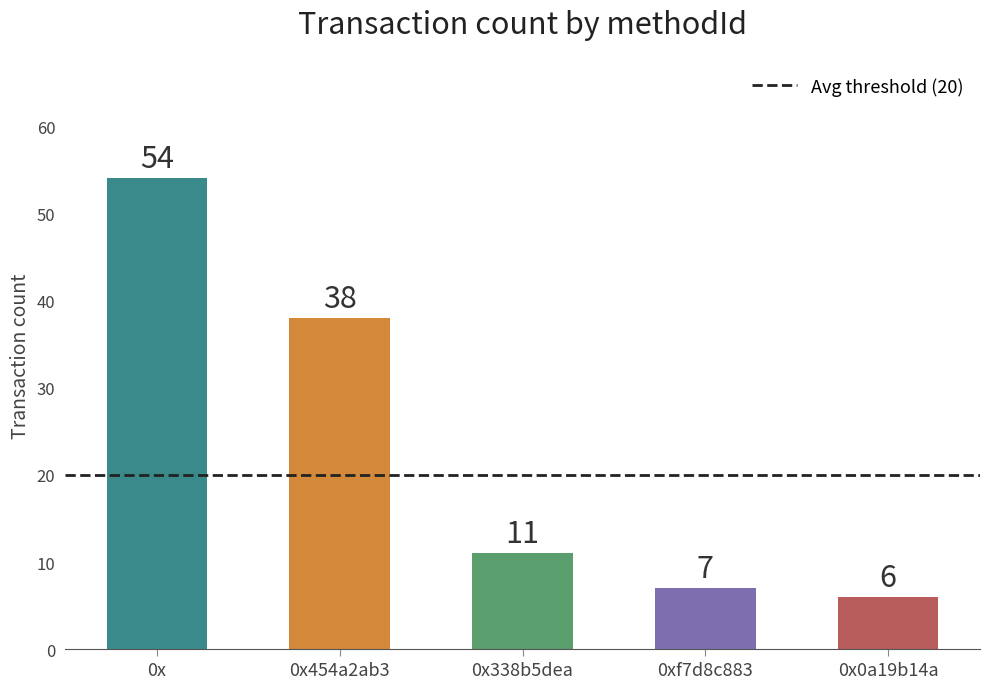

Between 0x454a2ab3 and 0x338b5dea, which is larger?

0x454a2ab3